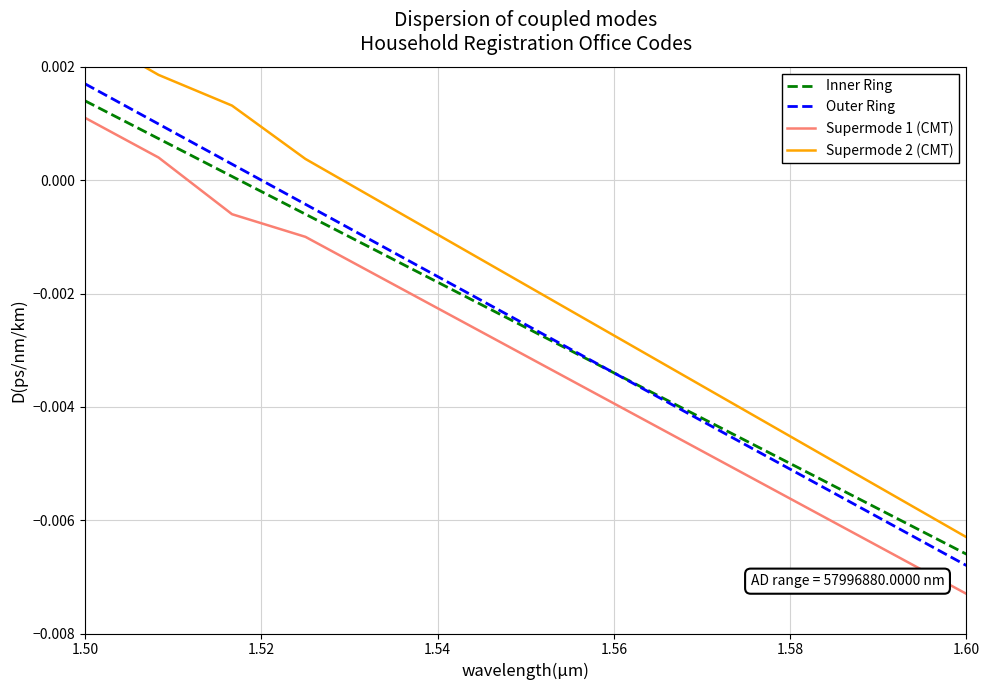

Which category has the lowest value in the Outer Ring series?

1.60